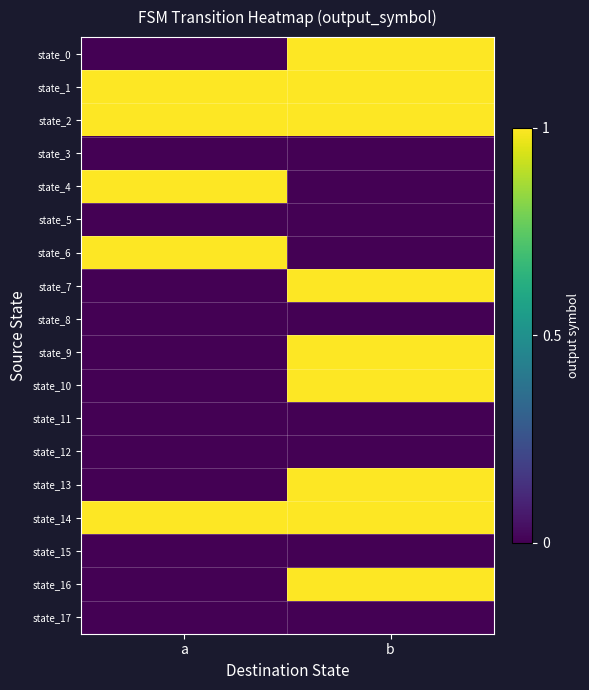

Reading right to left, transcribe all the data shown in this chart.

state_0: b=1	a=0
state_1: b=1	a=1
state_2: b=1	a=1
state_3: b=0	a=0
state_4: b=0	a=1
state_5: b=0	a=0
state_6: b=0	a=1
state_7: b=1	a=0
state_8: b=0	a=0
state_9: b=1	a=0
state_10: b=1	a=0
state_11: b=0	a=0
state_12: b=0	a=0
state_13: b=1	a=0
state_14: b=1	a=1
state_15: b=0	a=0
state_16: b=1	a=0
state_17: b=0	a=0